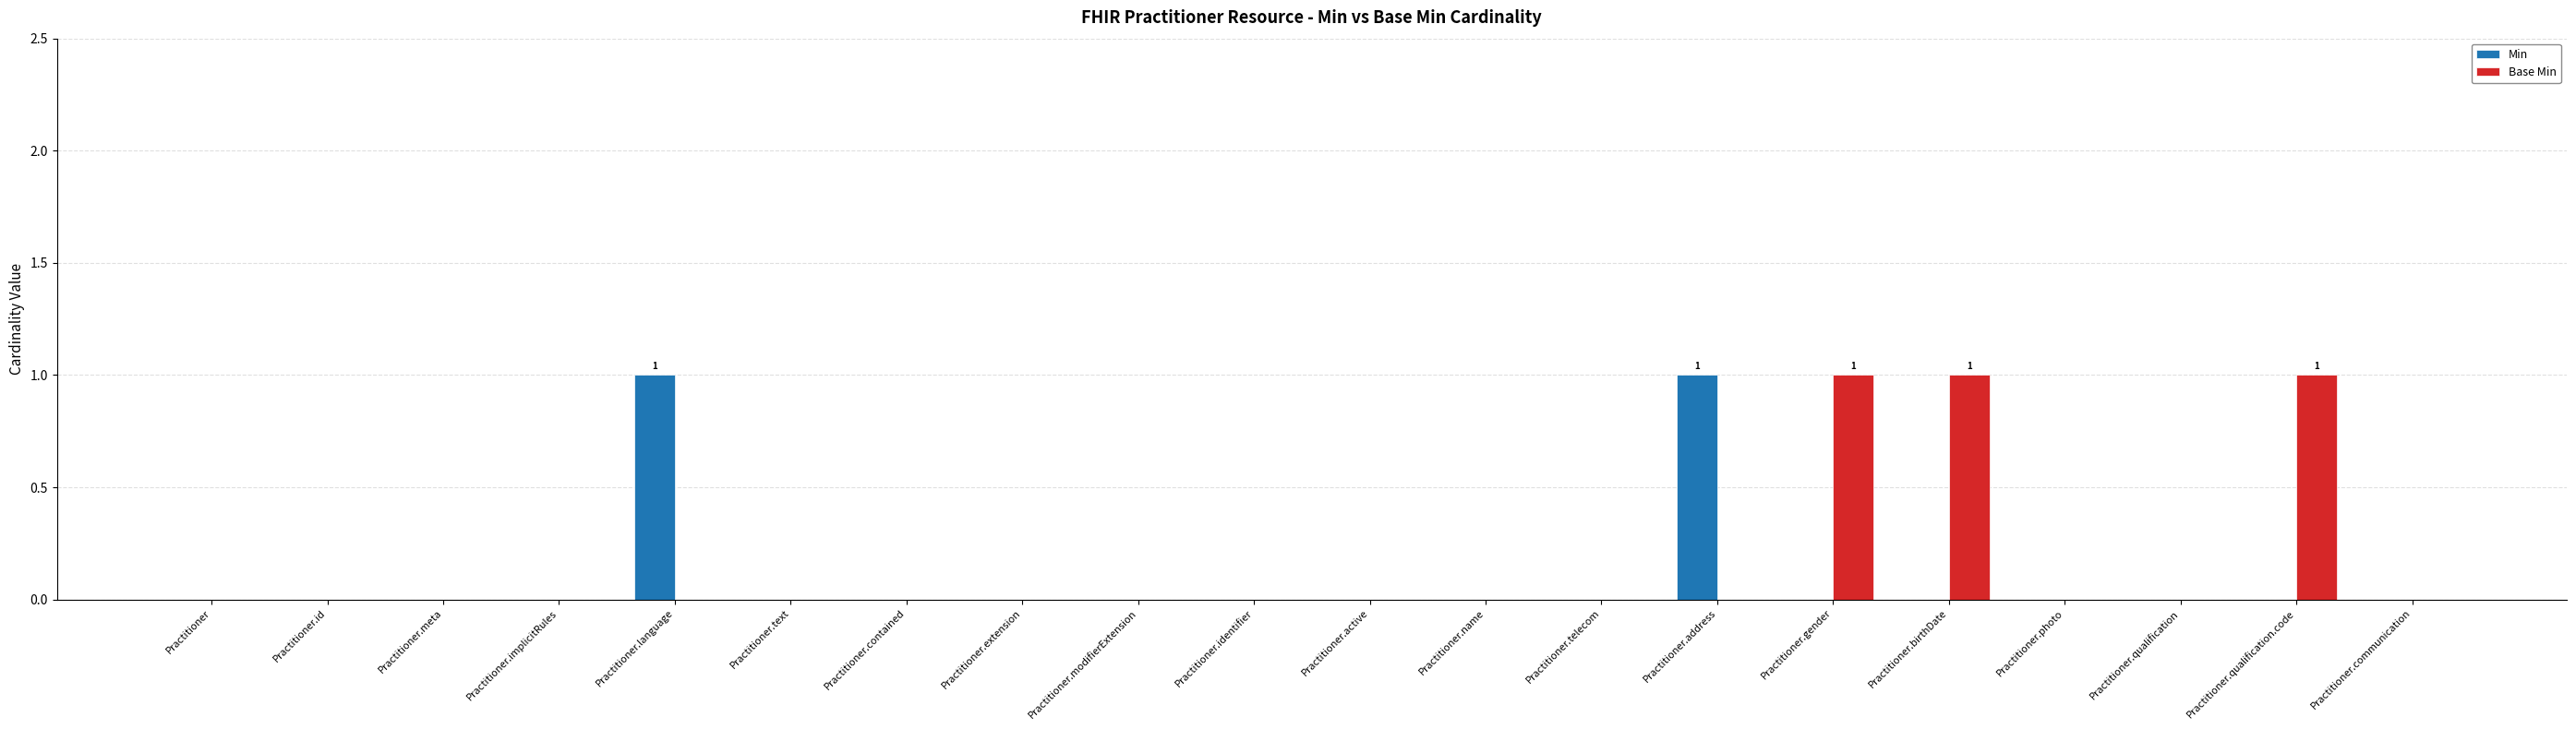

The value of Min at Practitioner.extension is 0. True or false?

True